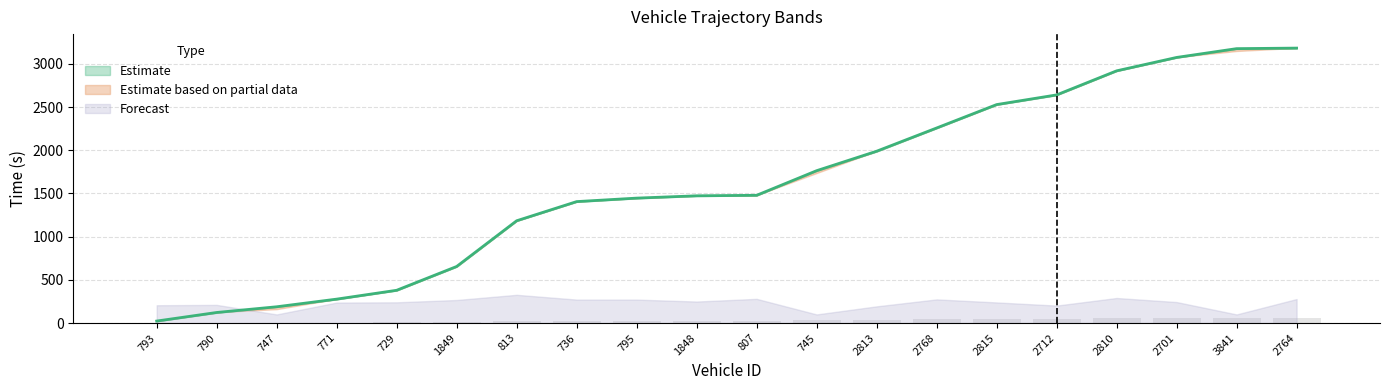

Are the bars horizontal?

No